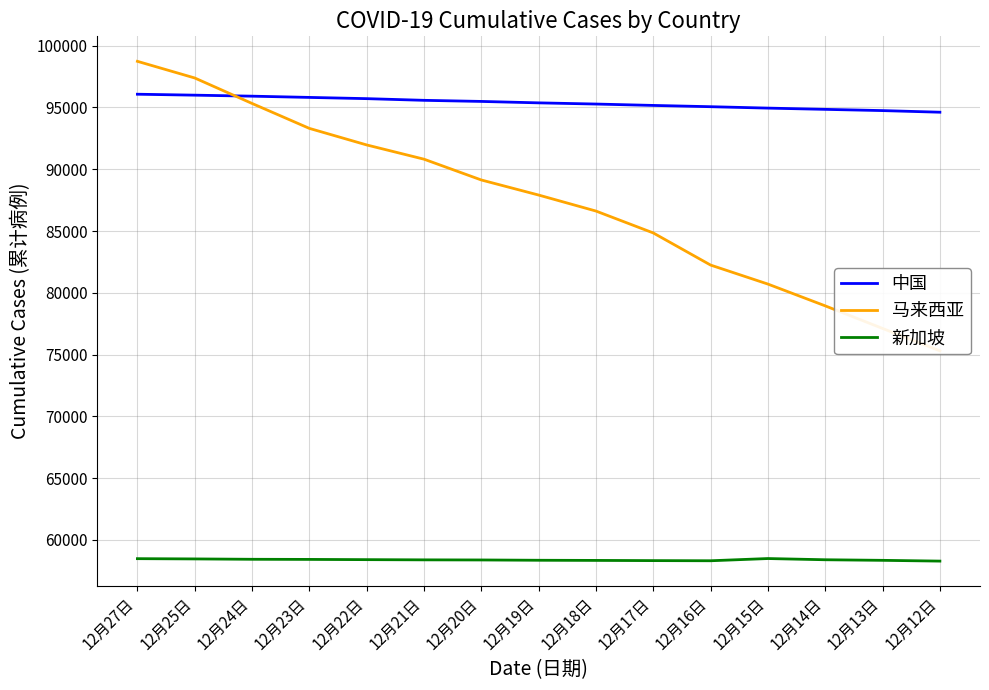

True or false: 马来西亚 and 中国 cross at least once.

True